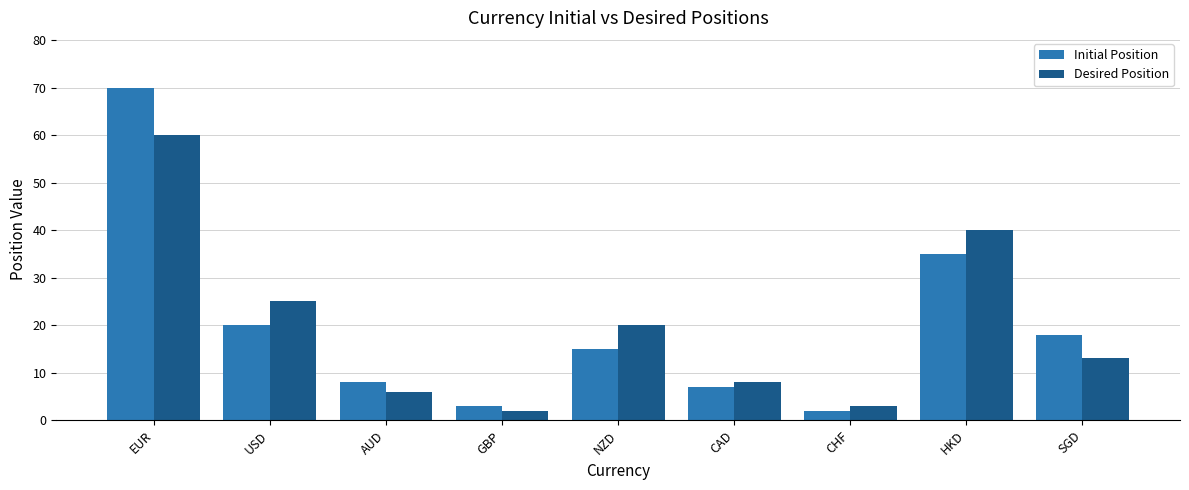

Is it true that Initial Position equals 20 at USD?

True